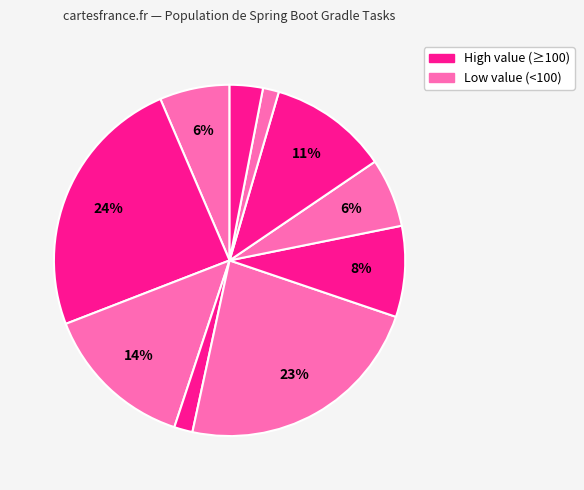

Does any single category account for the majority?

No